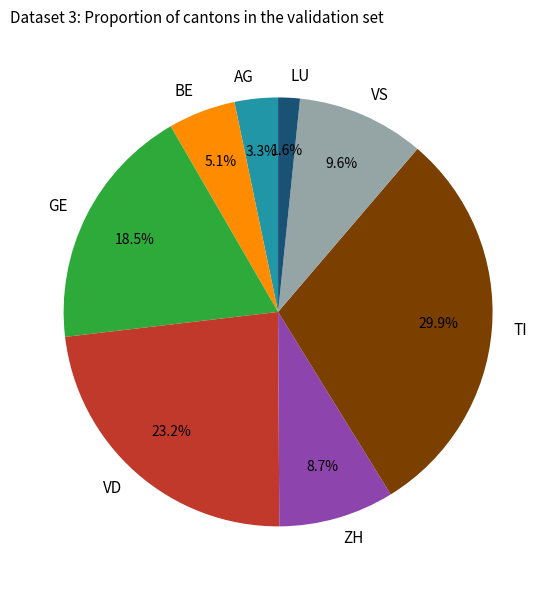

How much of the chart is everything except VD?

76.8%